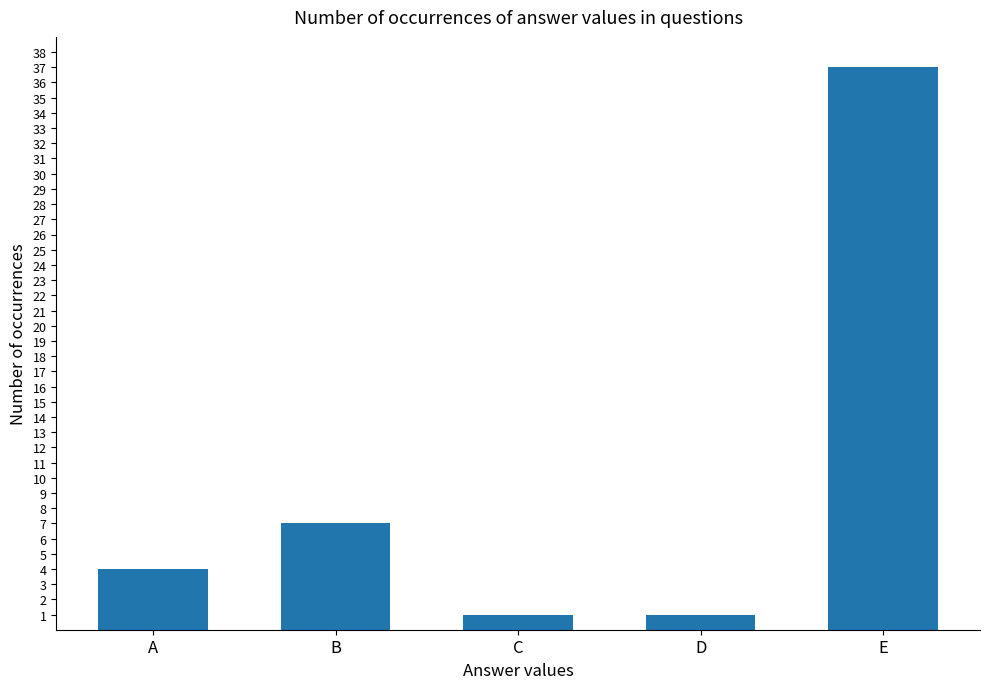

What is the value of the 3rd bar from the left?

1